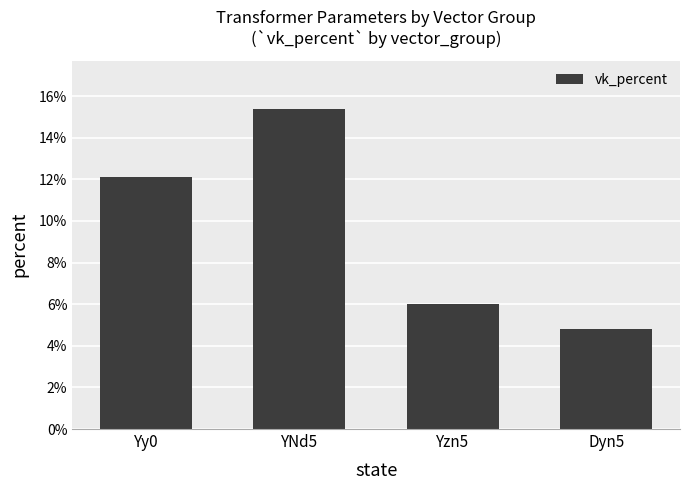

What is the label of the 4th bar from the left?

Dyn5